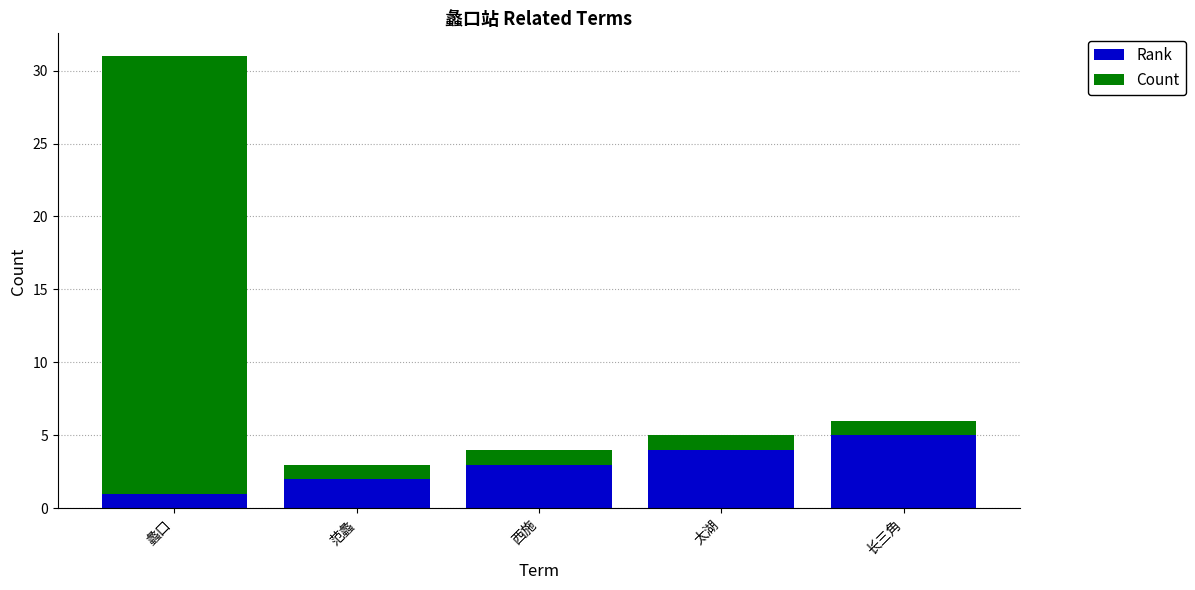

Rank the series by their maximum value, from highest to lowest.

Count, Rank